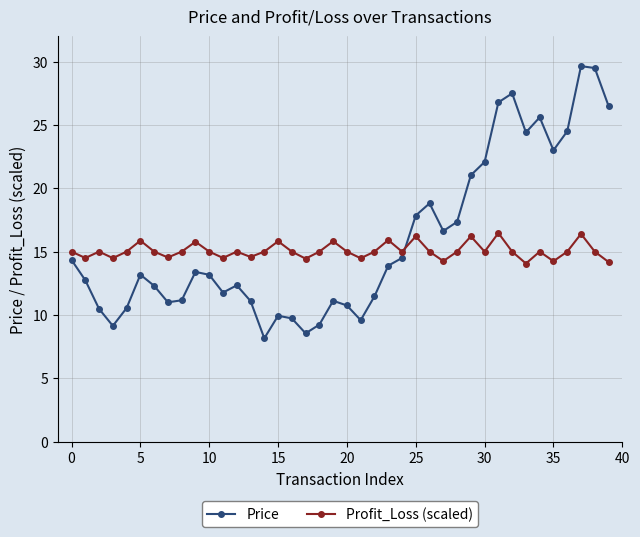

What is the sum of all Profit_Loss (scaled) values?

602.8